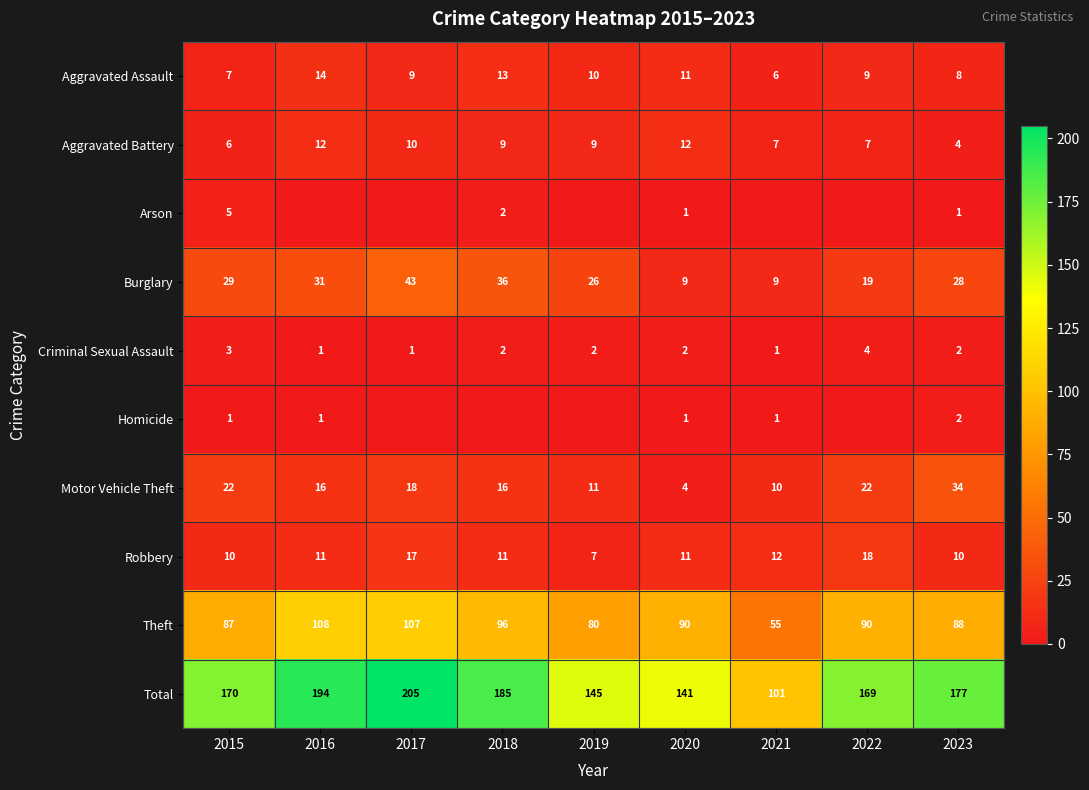

At which label does Robbery reach its minimum?

2019